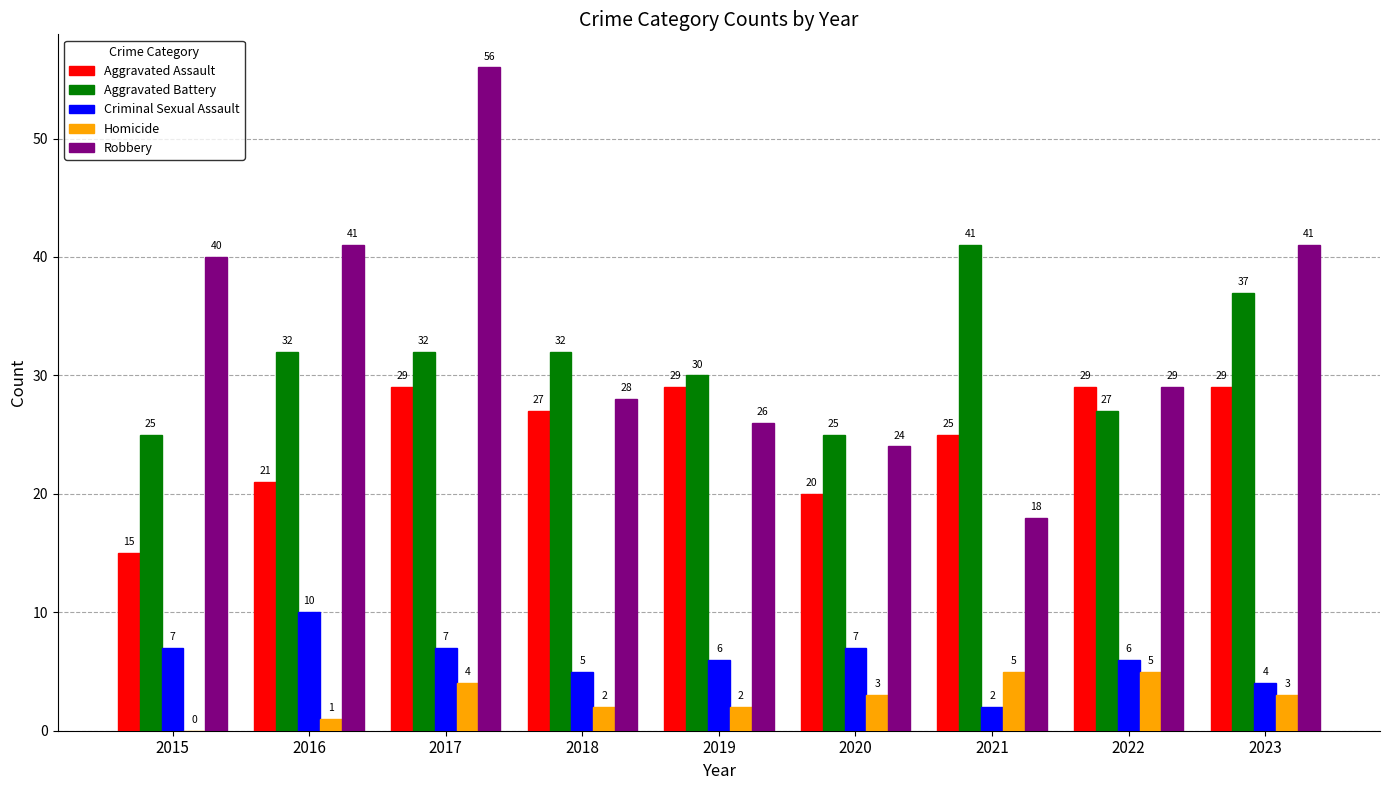

Which series has the largest total across all categories?

Robbery